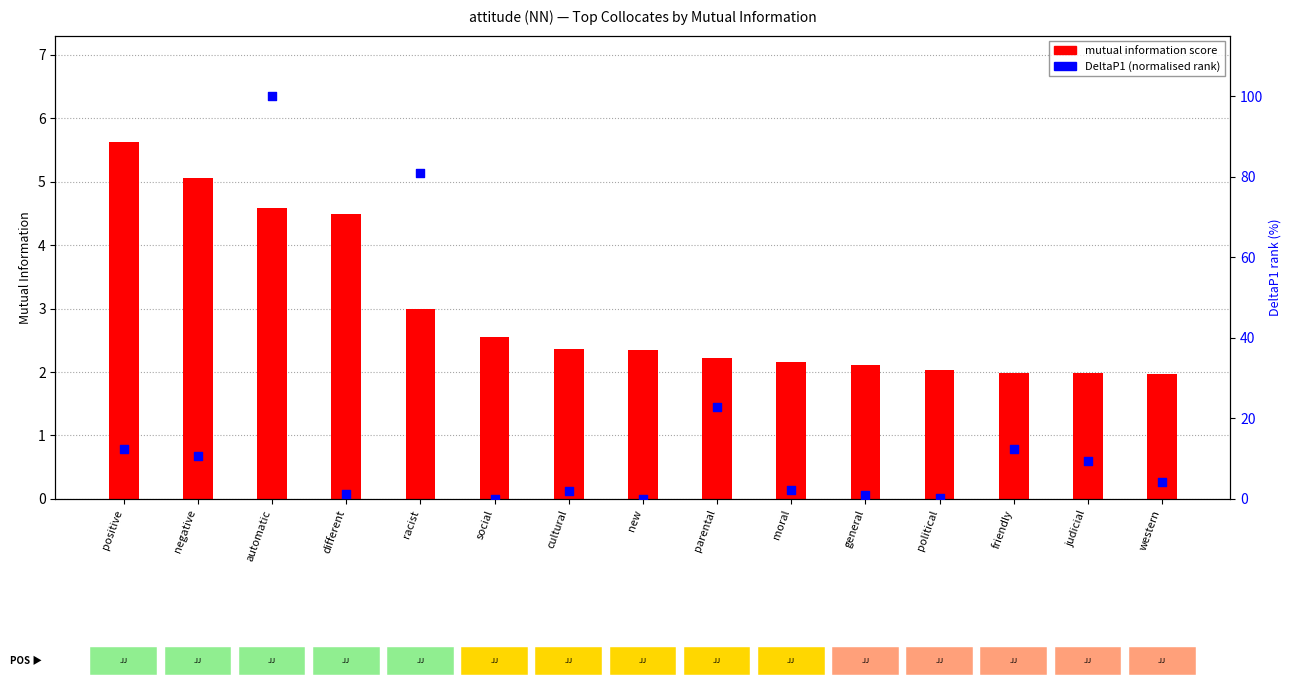

Which series has the largest total across all categories?

DeltaP1 (normalised rank)